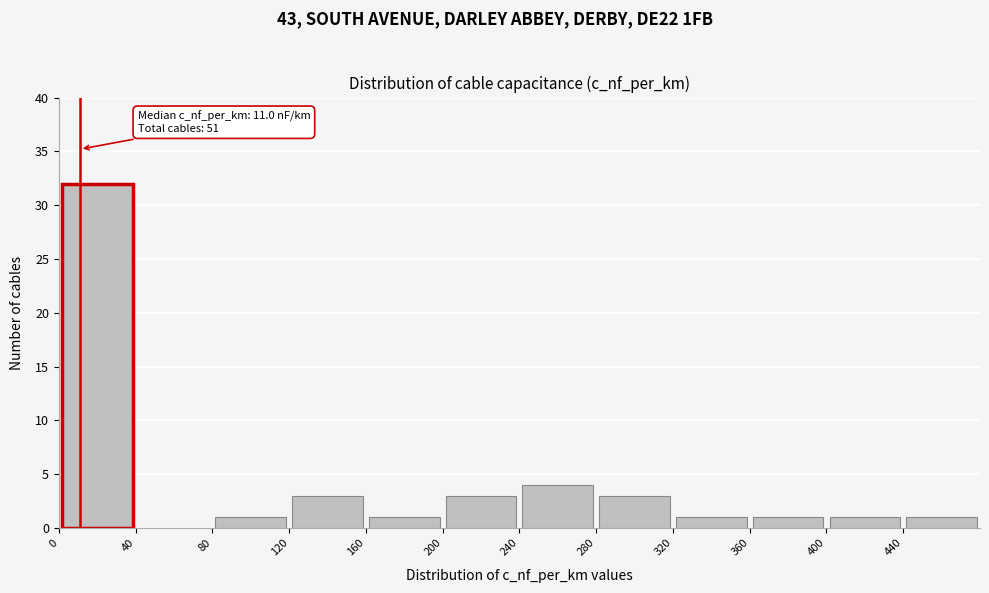

Which range on the x-axis has the tallest bar?

0 to 40